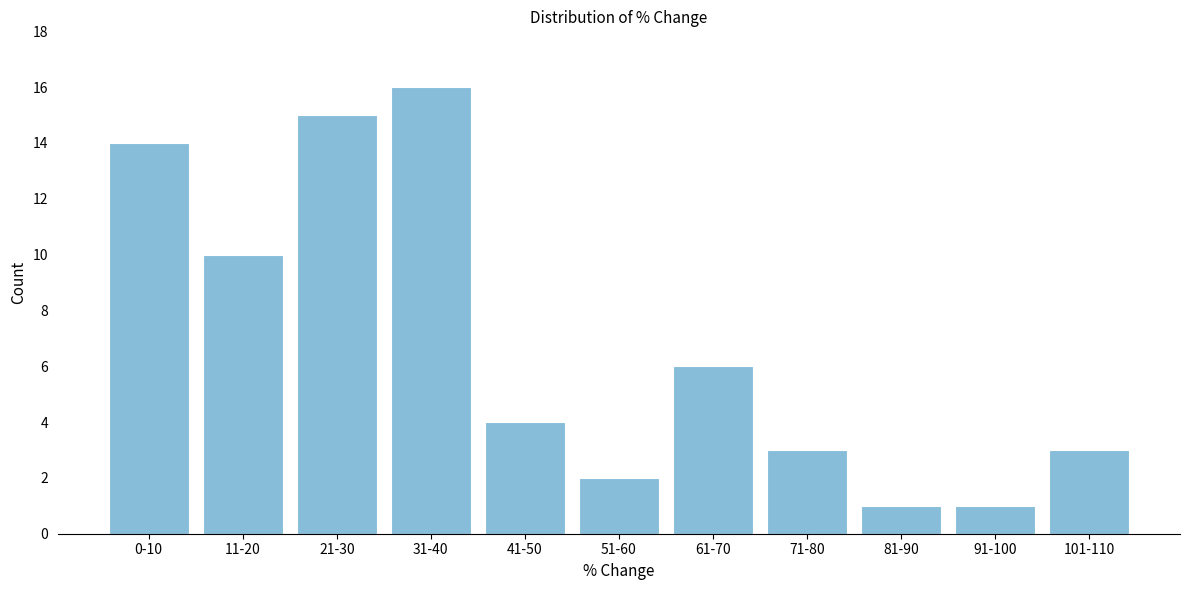

Reading left to right, list all the values displayed in this chart.

0-10=14	11-20=10	21-30=15	31-40=16	41-50=4	51-60=2	61-70=6	71-80=3	81-90=1	91-100=1	101-110=3